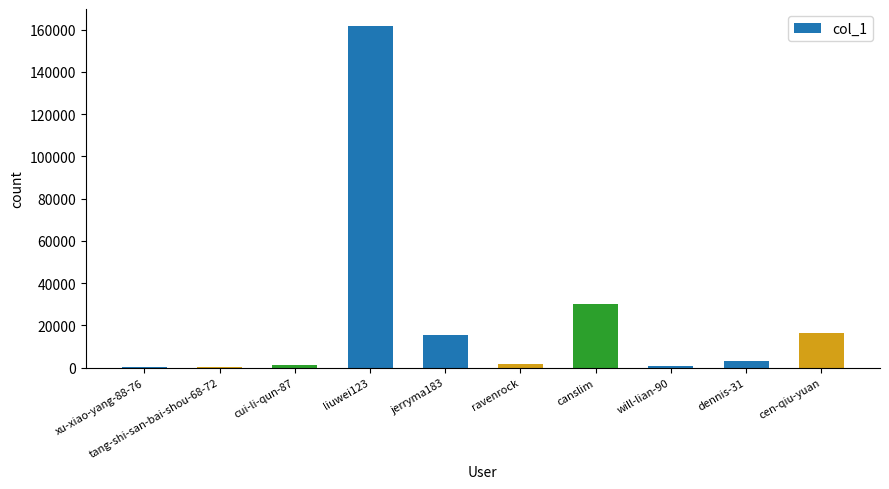

Where is the data nearest to the value 80936?

canslim